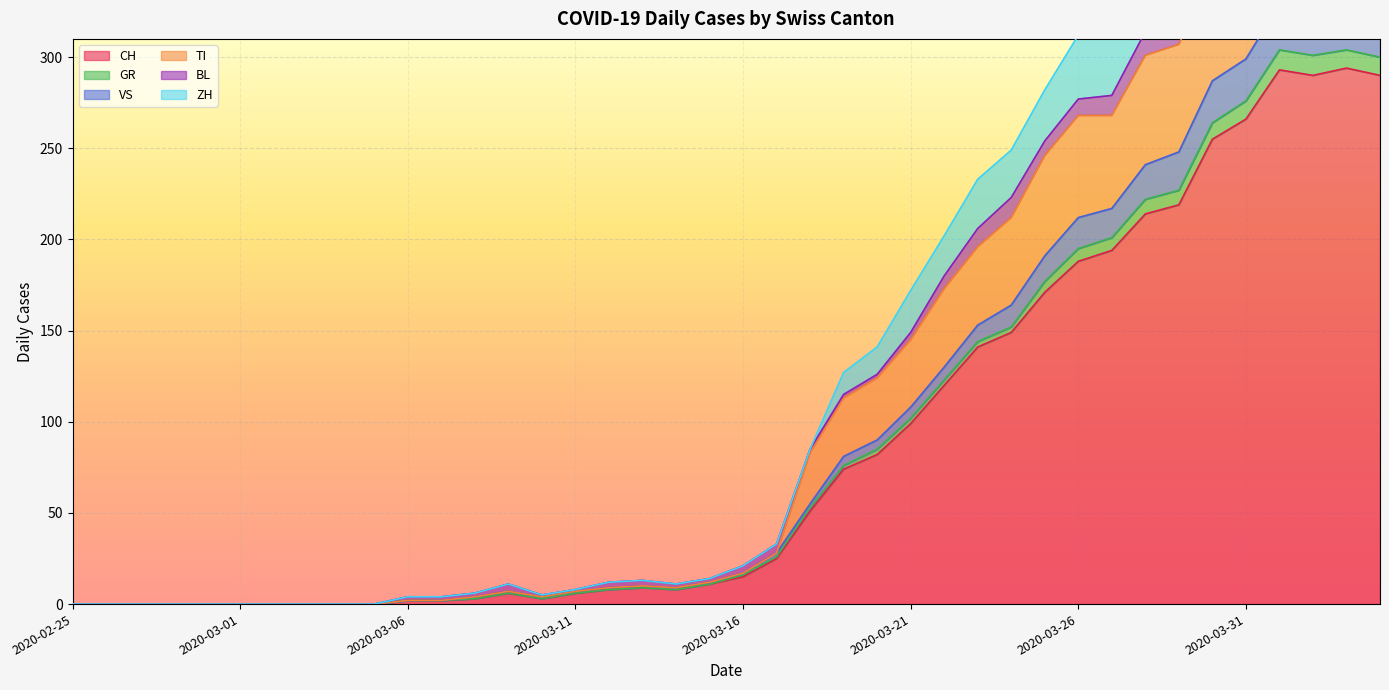

True or false: GR and ZH intersect in this chart.

False